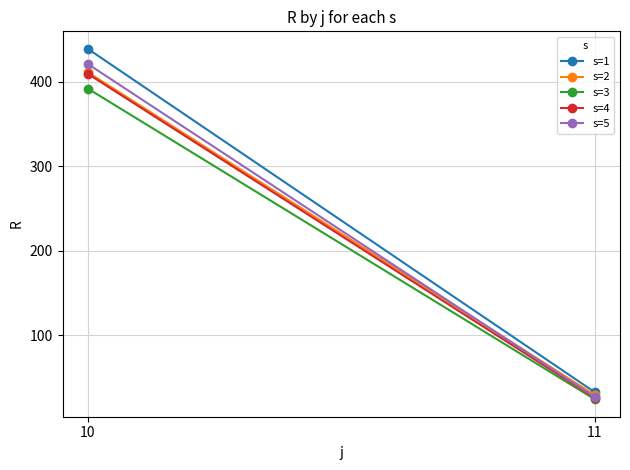

What is the total value across all series at 10?

2072.2